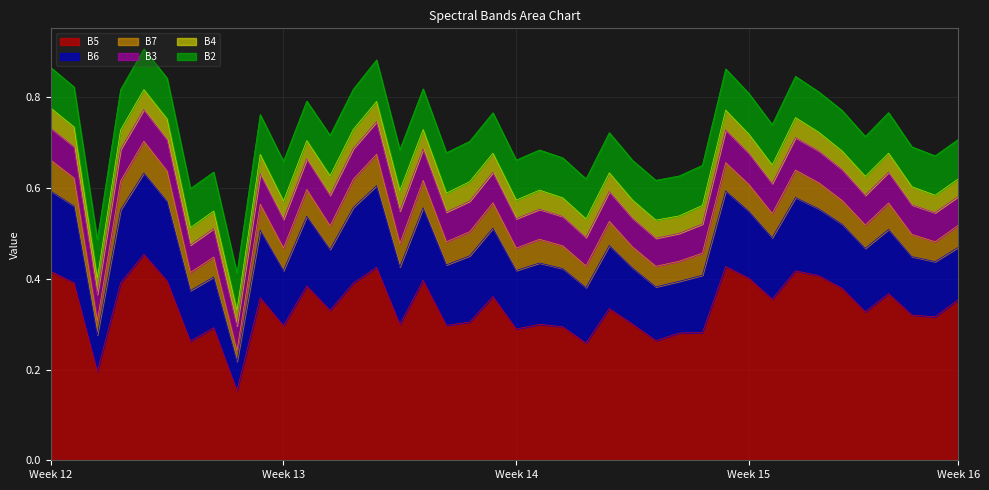

How many interior local valleys does the B7 series have?

13